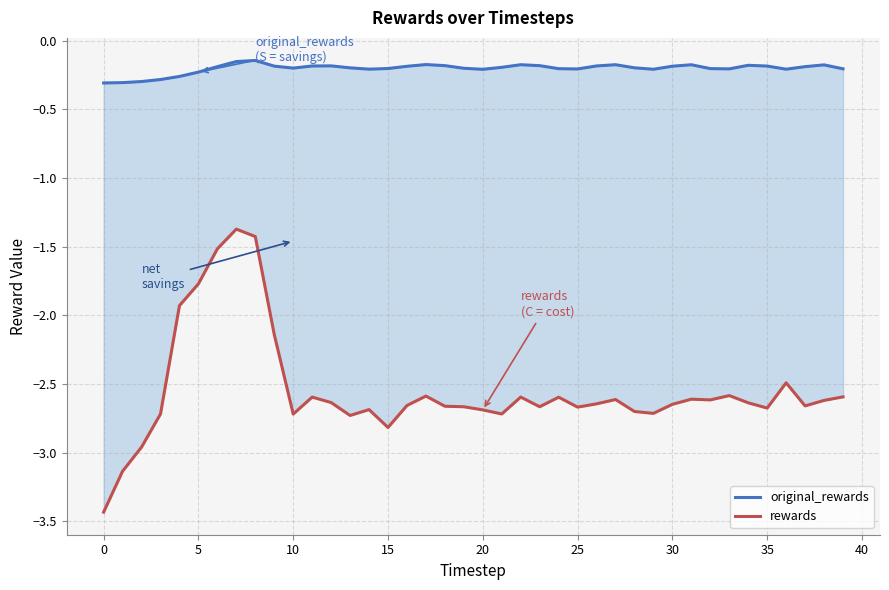

True or false: original_rewards has a value of -0.2 at 27.

True